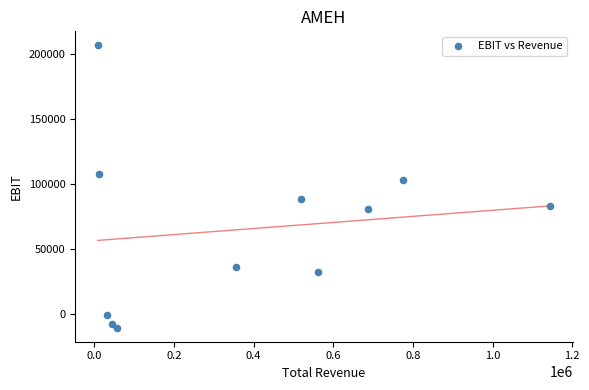

What Y value in the scatter plot is closest to 98000?

103100